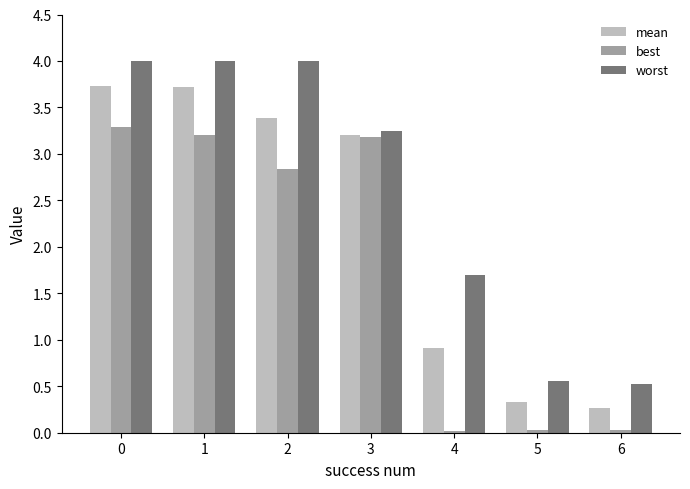

Does the chart contain stacked bars?

No